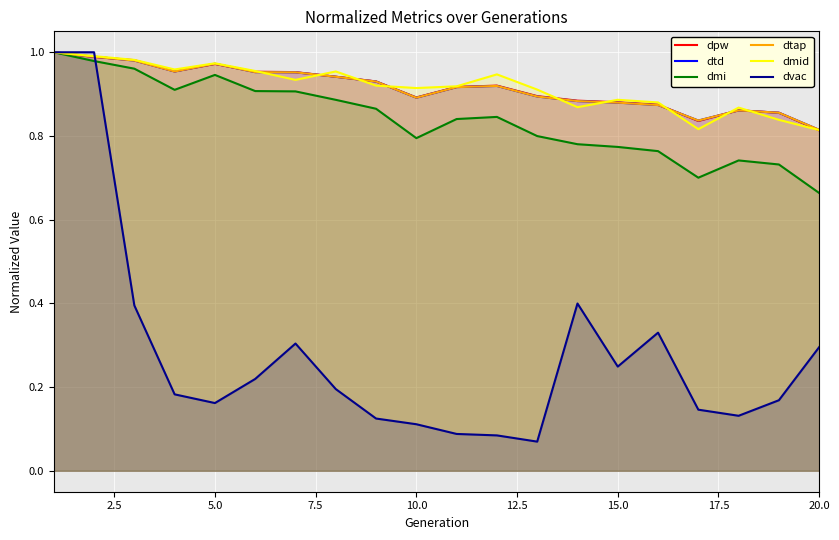

What is the maximum value for dmi?

1.0